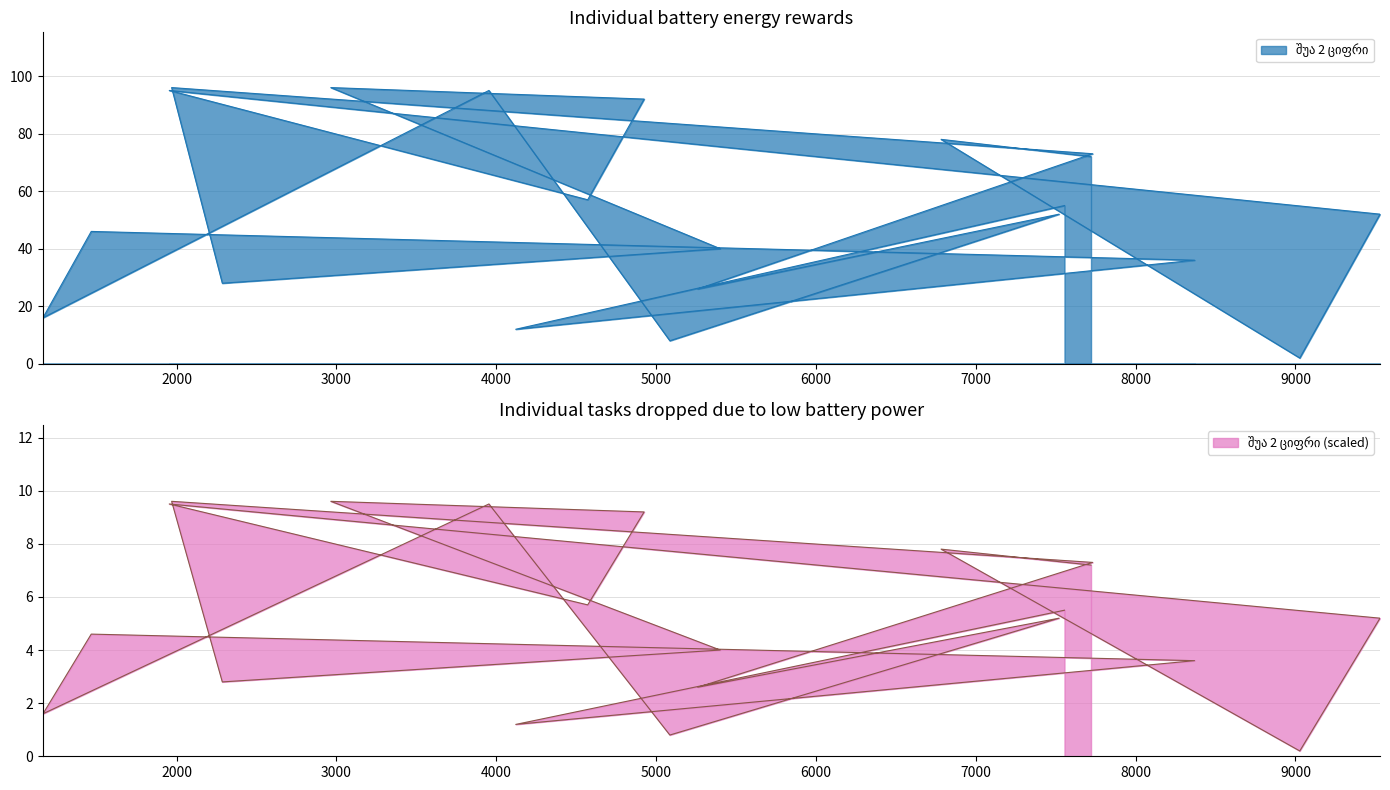

How many interior local peaks (higher than both neighbors) does the data have?

7